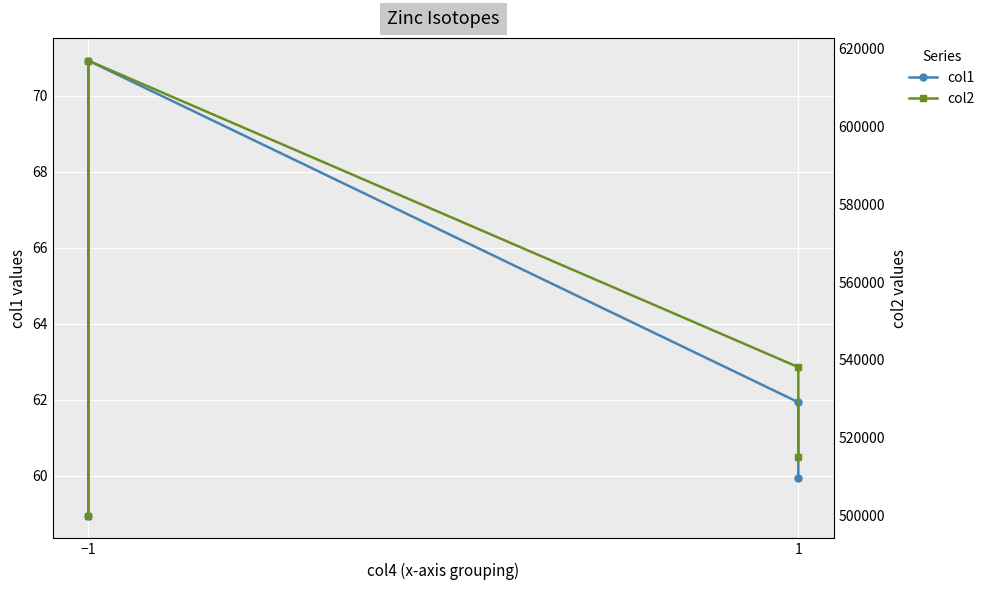

Rank the series by their average value, from lowest to highest.

col1, col2